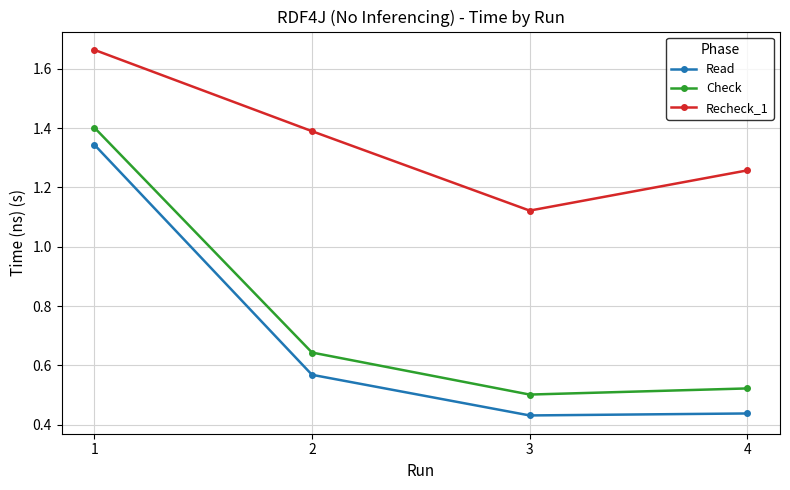

True or false: Read has more than 2 points higher than both neighbors.

False